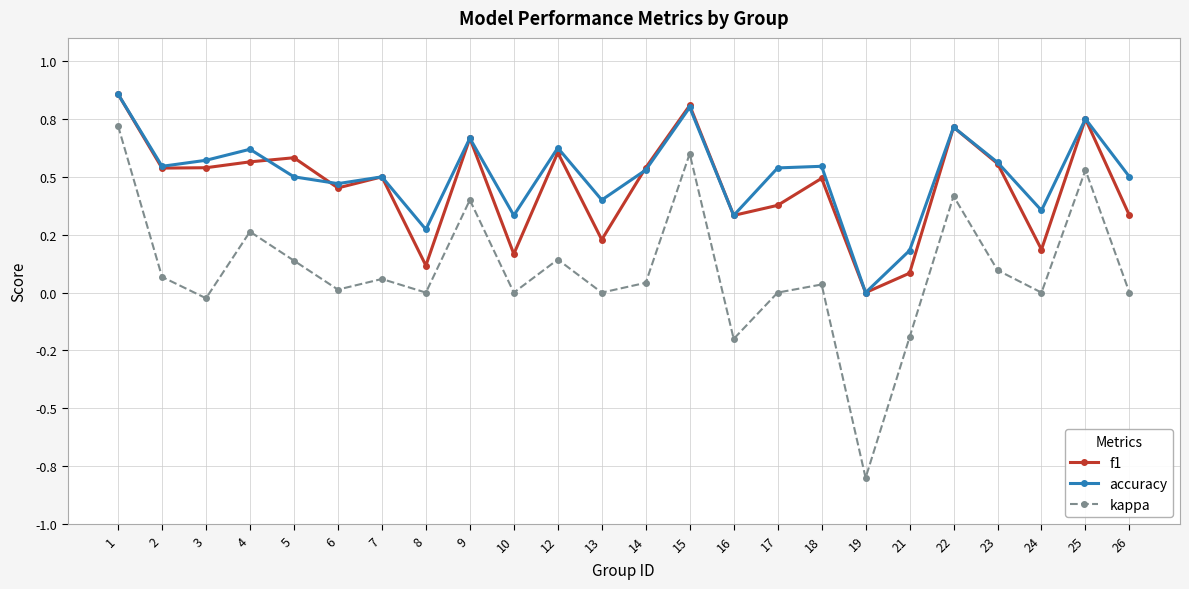

At which label does kappa reach its peak?

1